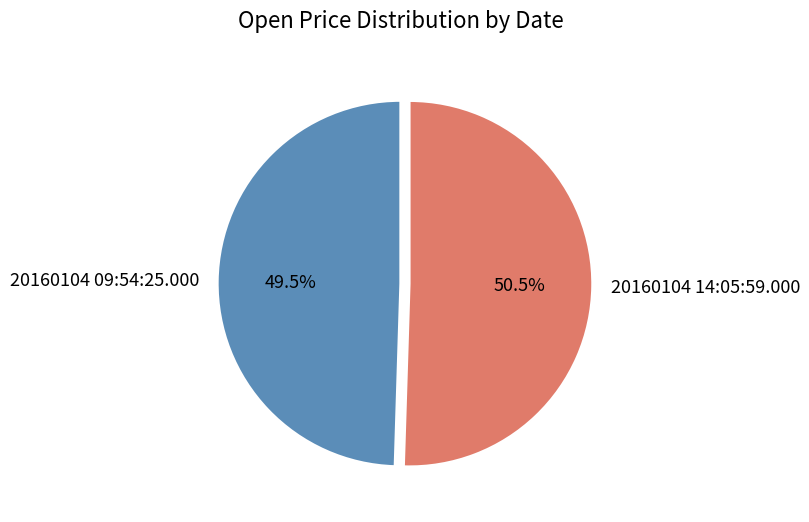

To the nearest percent, what is the difference between the largest and smallest slice percentages?

1%